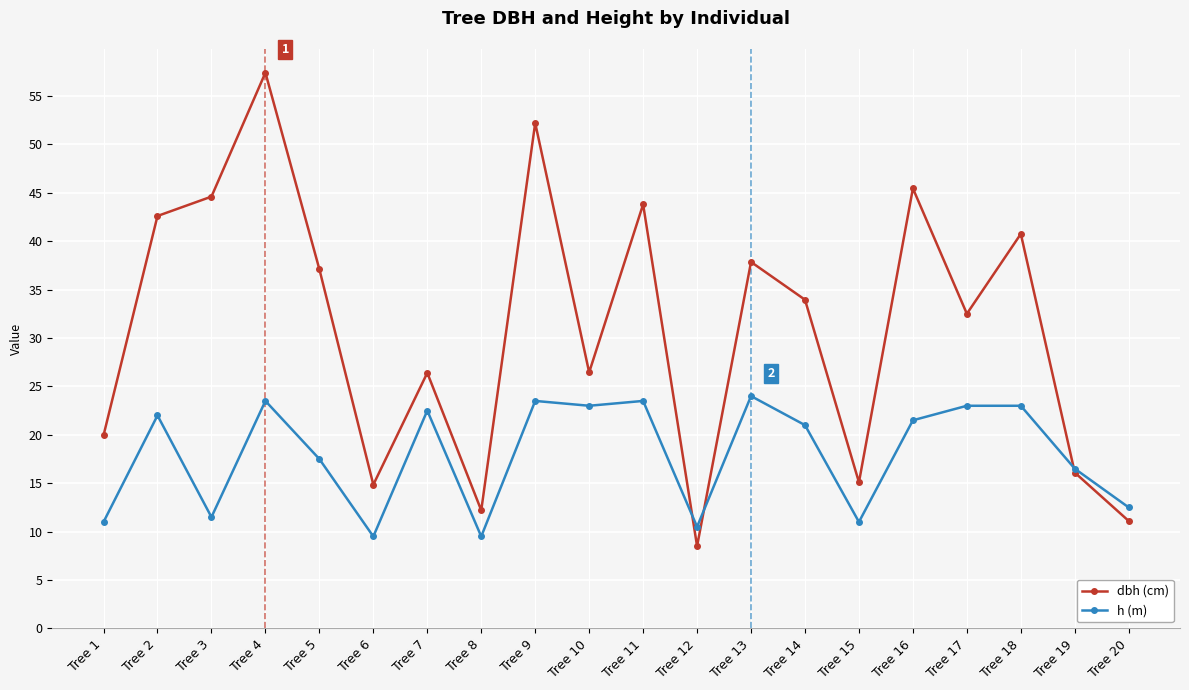

At which category does h (m) reach its first local valley?

Tree 3